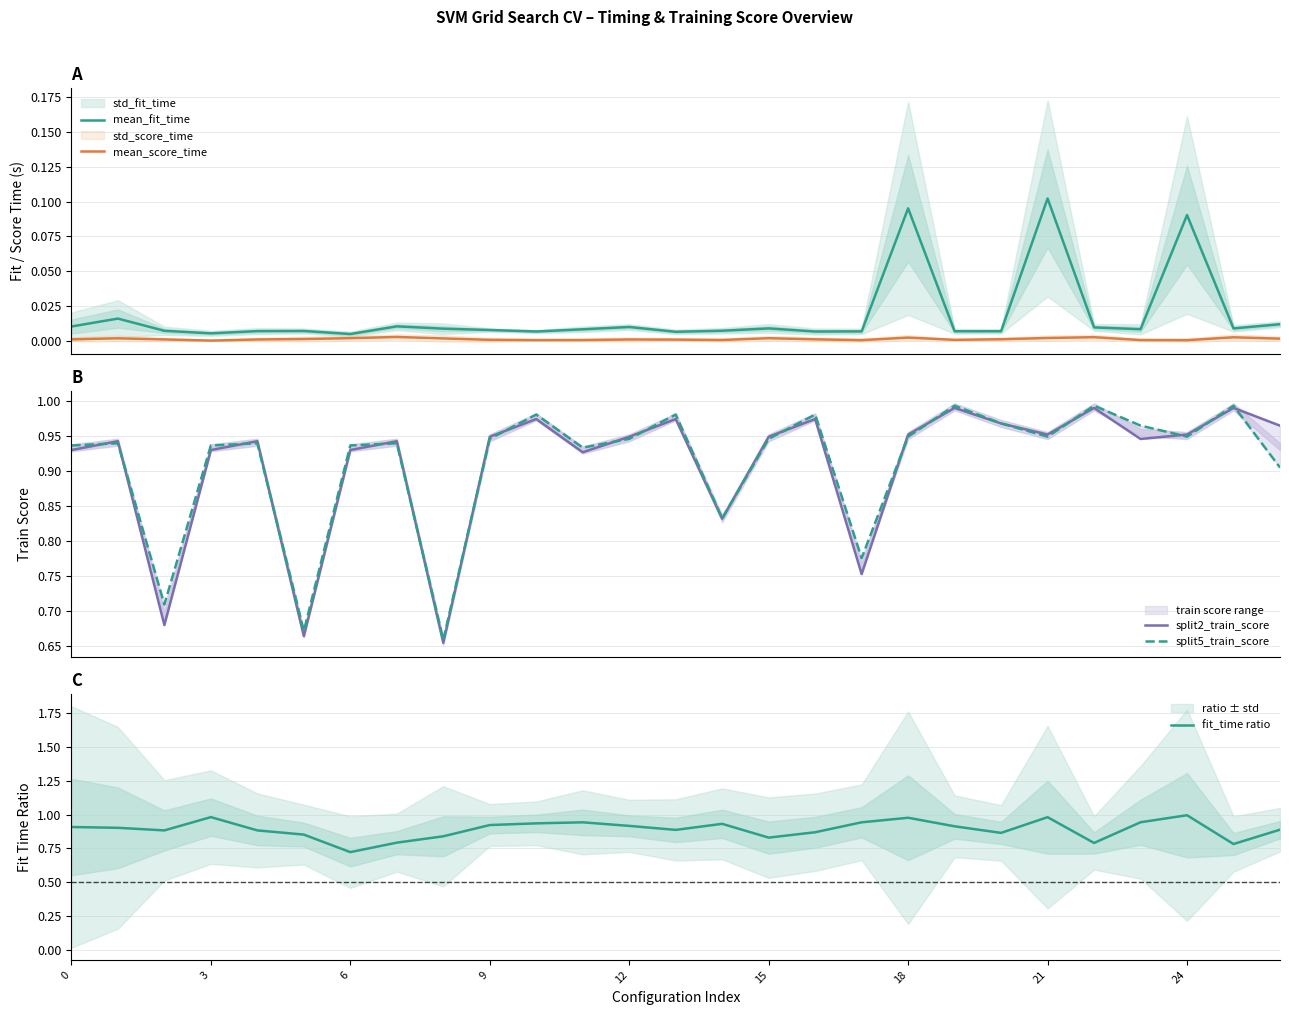

Which category has the lowest value in the fit_time ratio series?

6